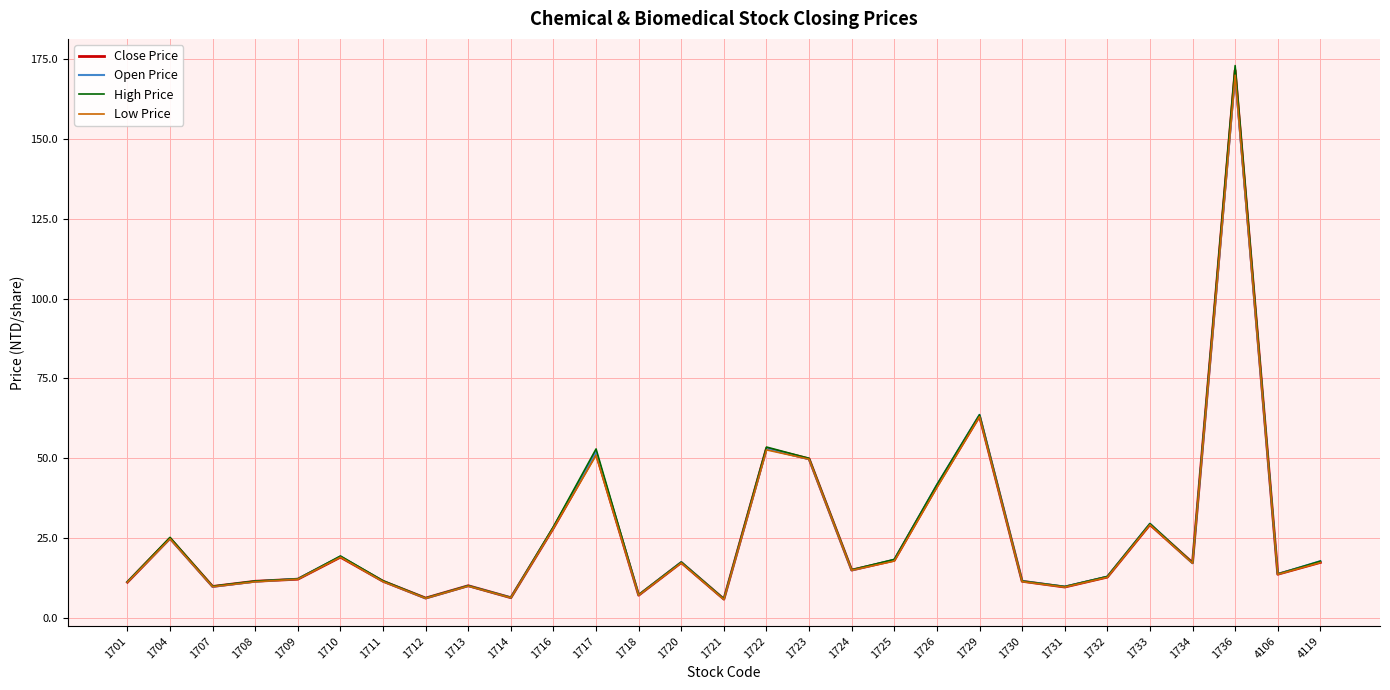

Where is High Price nearest to the value 89?

1729